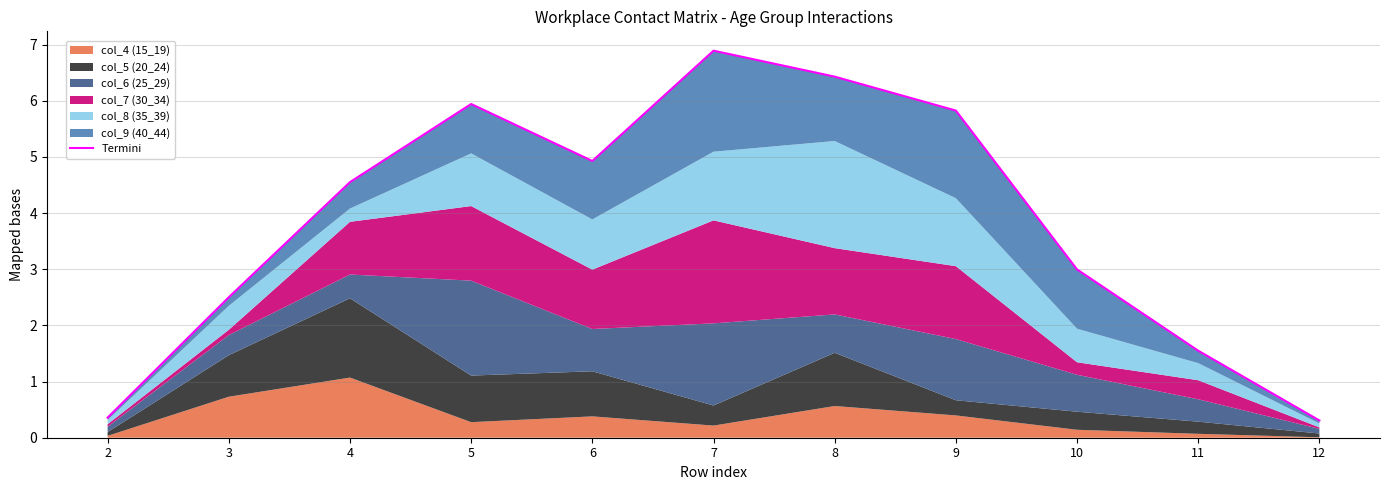

What is the average value?

3.8